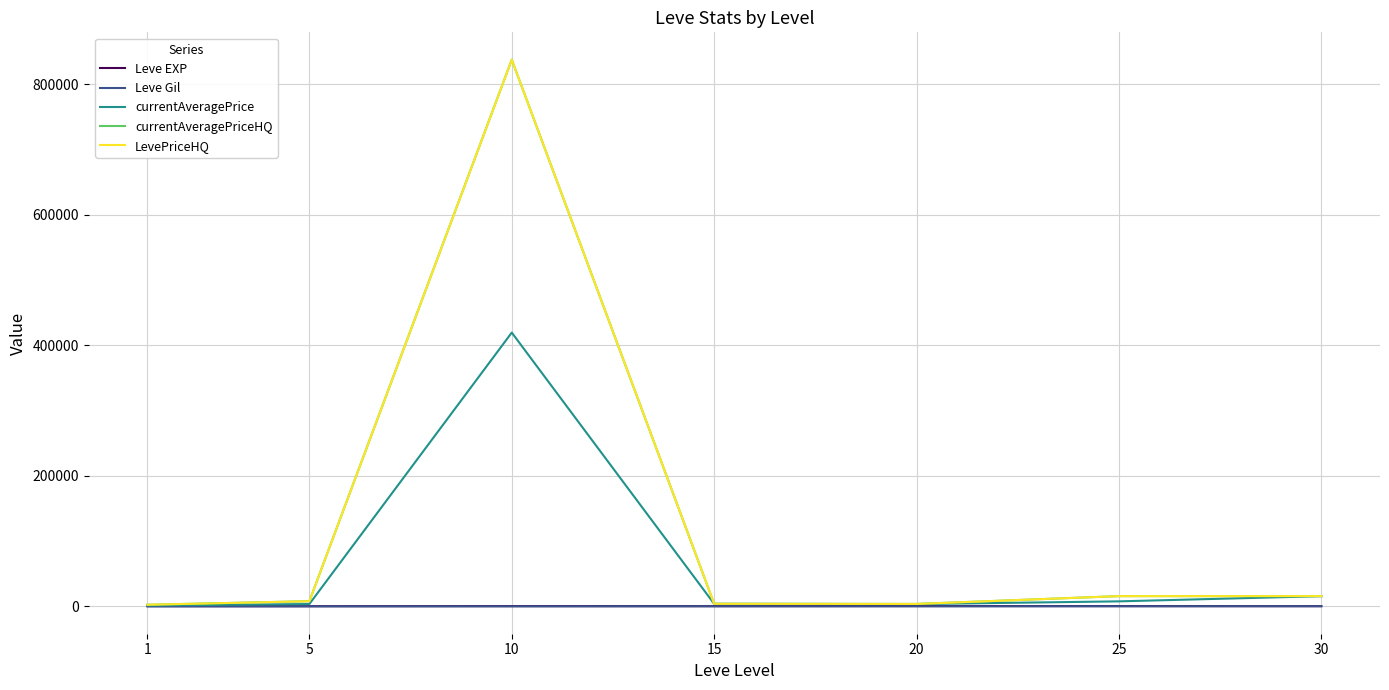

True or false: LevePriceHQ and Leve EXP intersect in this chart.

False